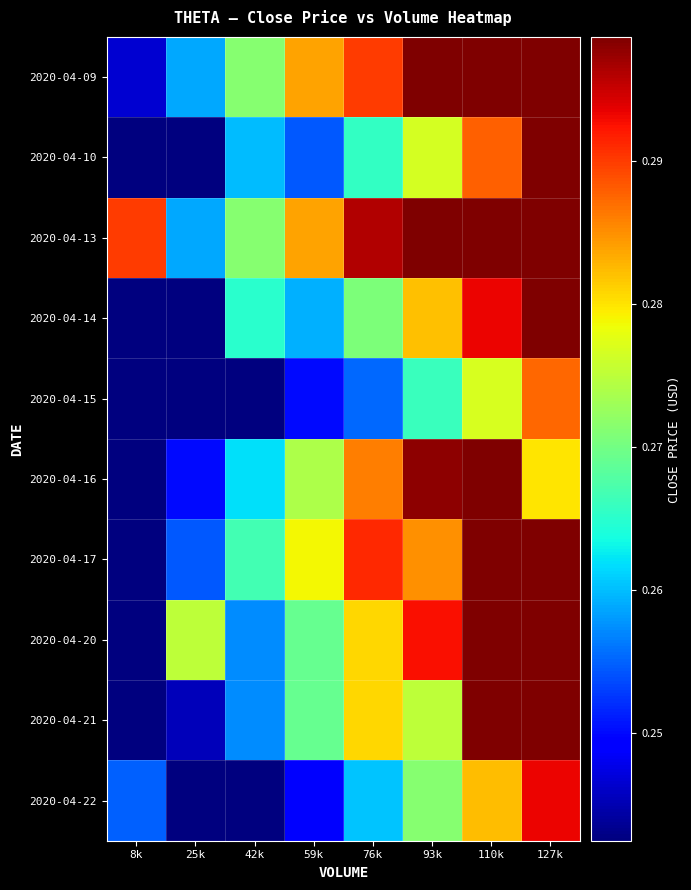

What is the total value across all series at 59k?

2.7